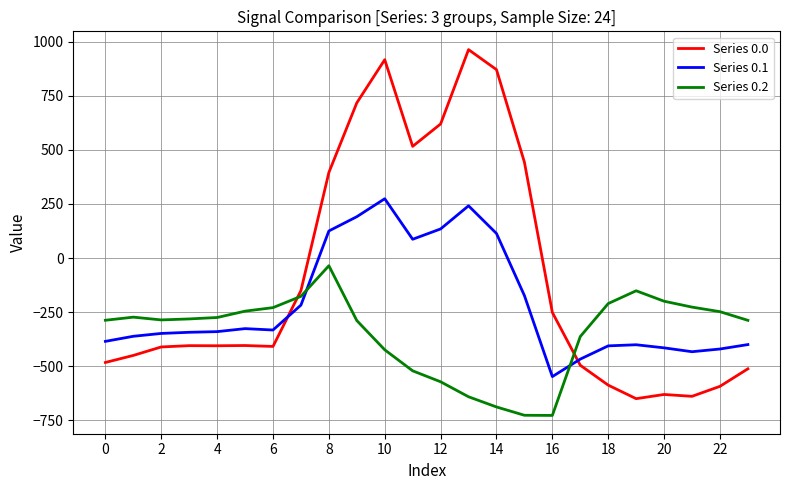

Rank the series by their maximum value, from highest to lowest.

Series 0.0, Series 0.1, Series 0.2